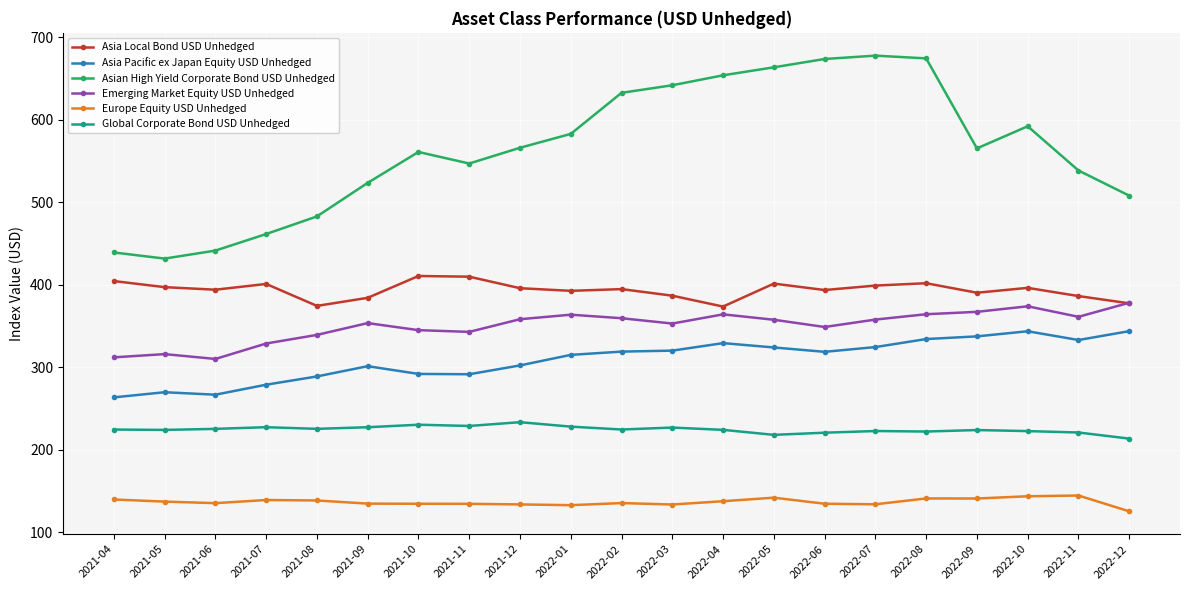

The value of Asia Local Bond USD Unhedged at 2021-08 is 149.0. True or false?

False